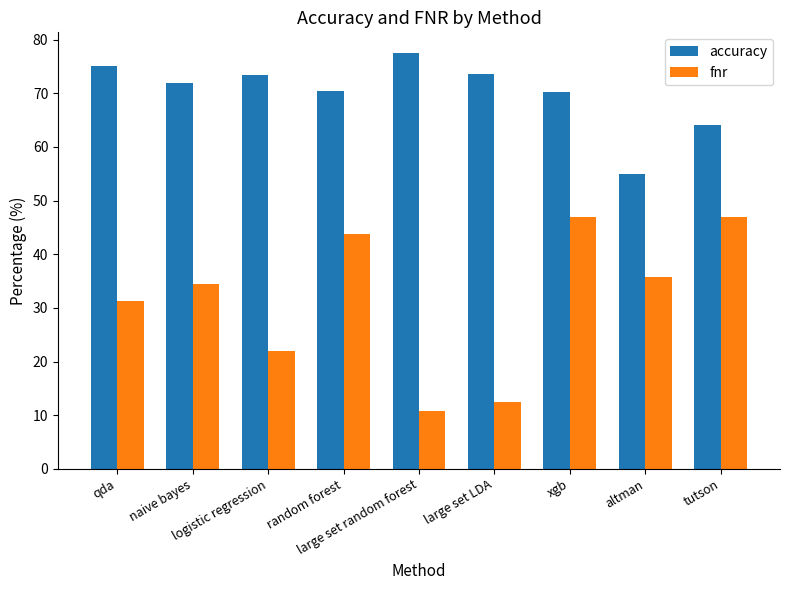

How many values in the fnr series exceed 34?

5